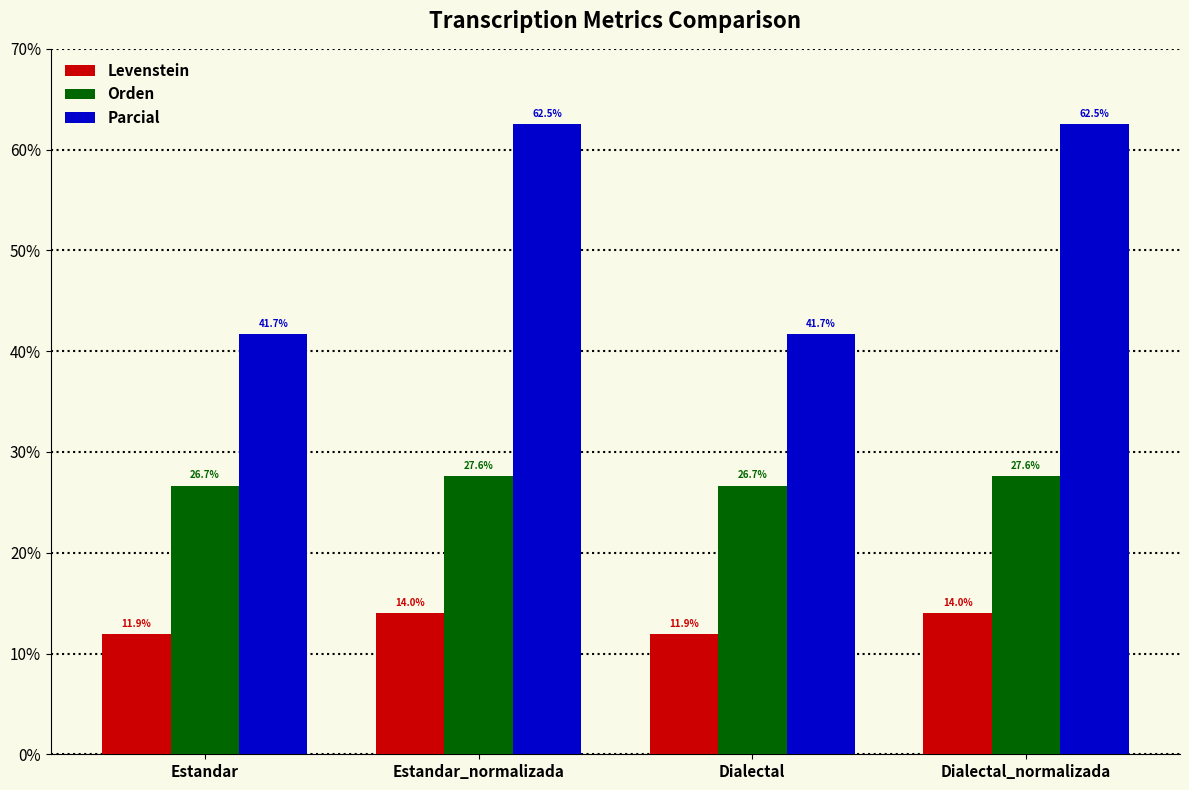

At which label does Levenstein first exceed 14?

Estandar_normalizada